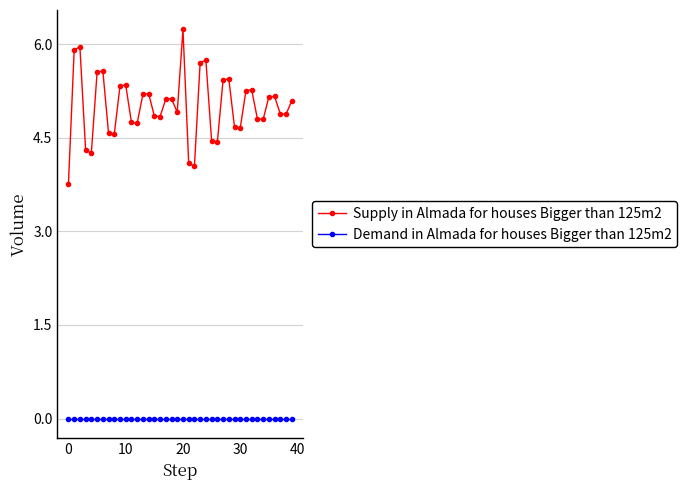

What is the highest value of the Supply in Almada for houses Bigger than 125m2 series?

6.2